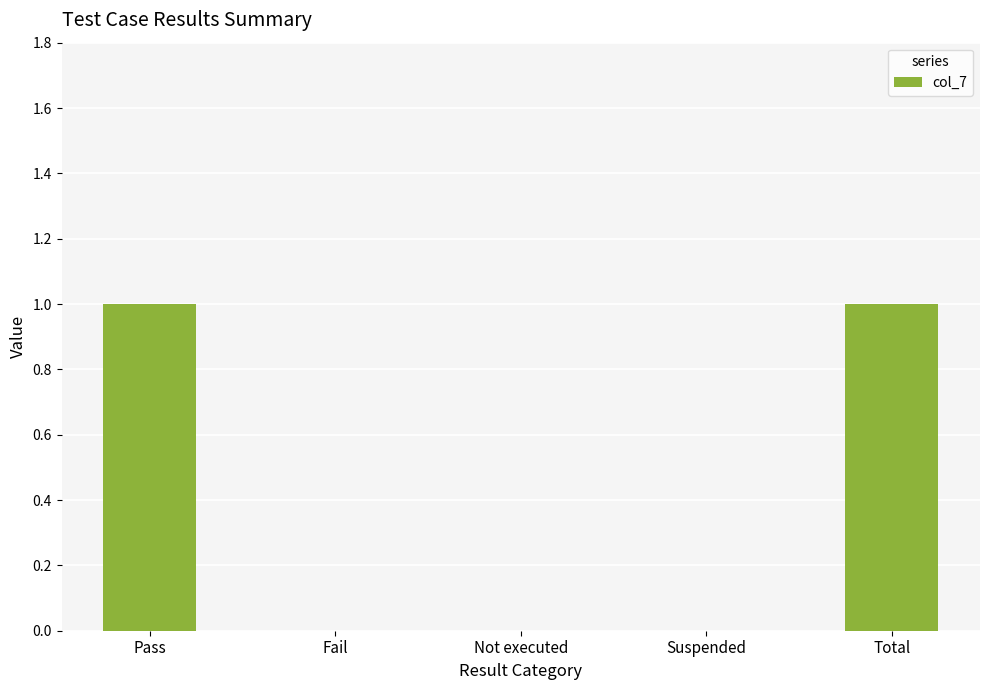

True or false: the data shows 1 at Total.

True